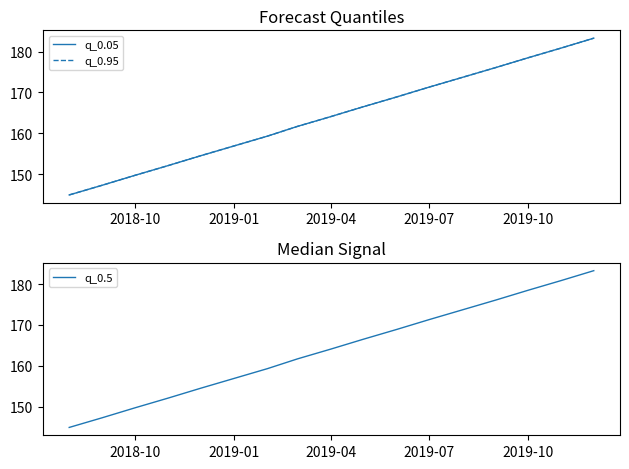

True or false: q_0.95 and q_0.05 cross at least once.

False